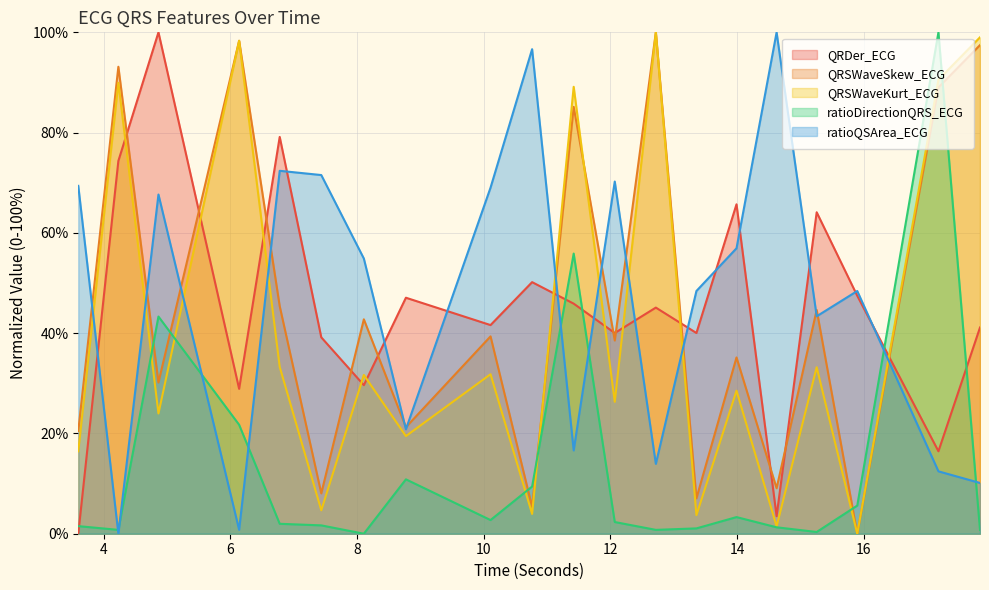

What is the sum of all ratioQSArea_ECG values?

943.6